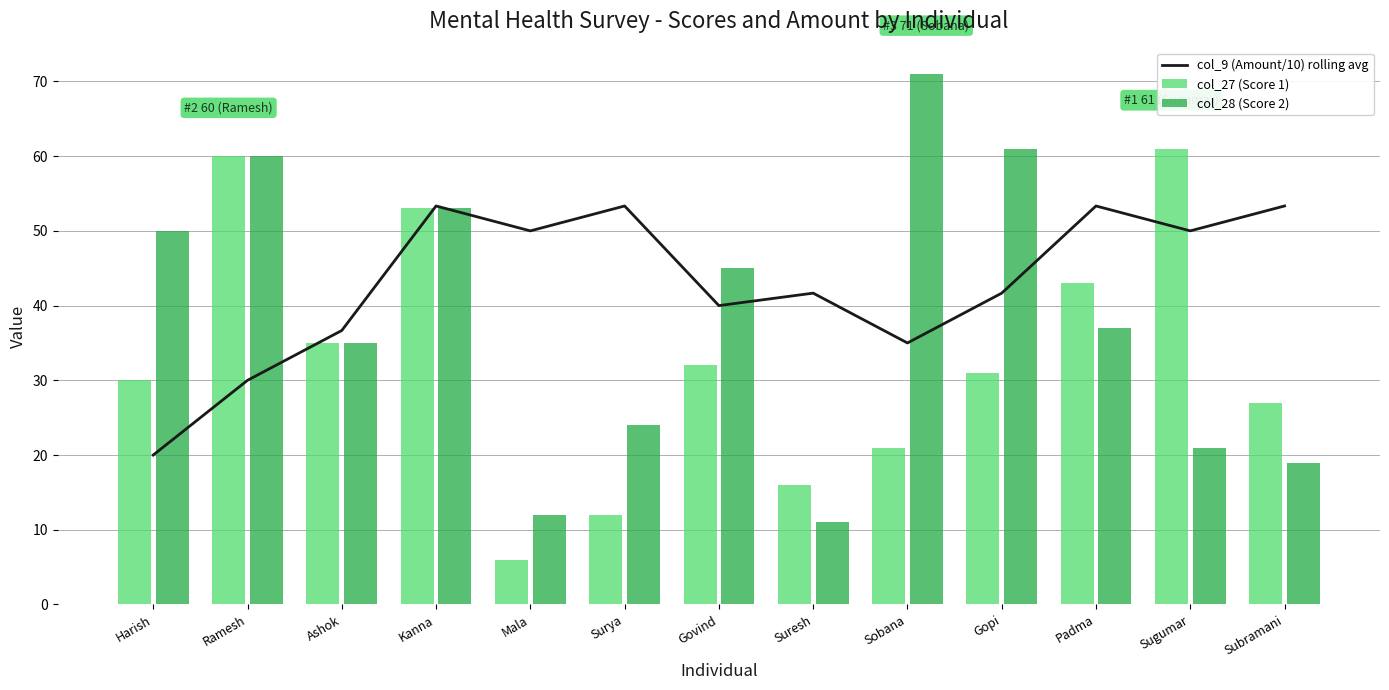

Is the value of col_9 (Amount/10) rolling avg at Govind greater than the value of col_27 (Score 1) at Gopi?

Yes